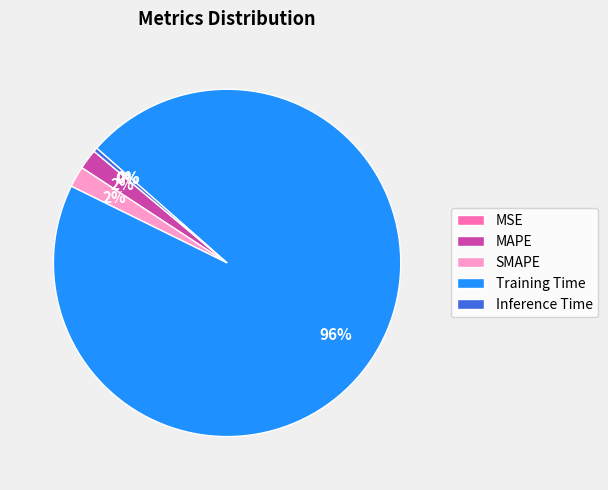

Is there any slice that represents more than half of the pie?

Yes